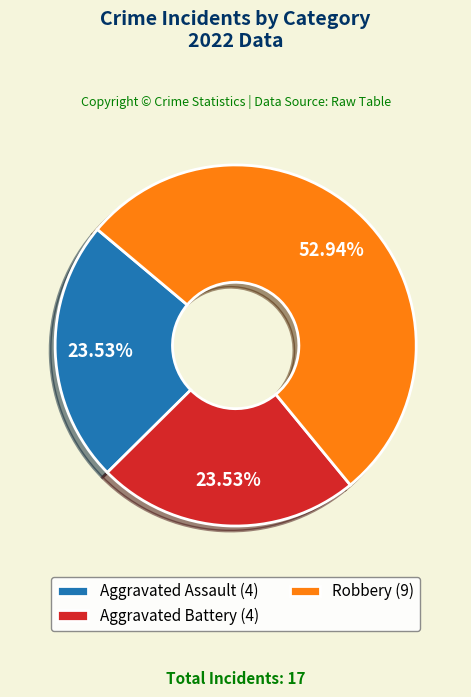

Is there a majority slice in this chart?

Yes